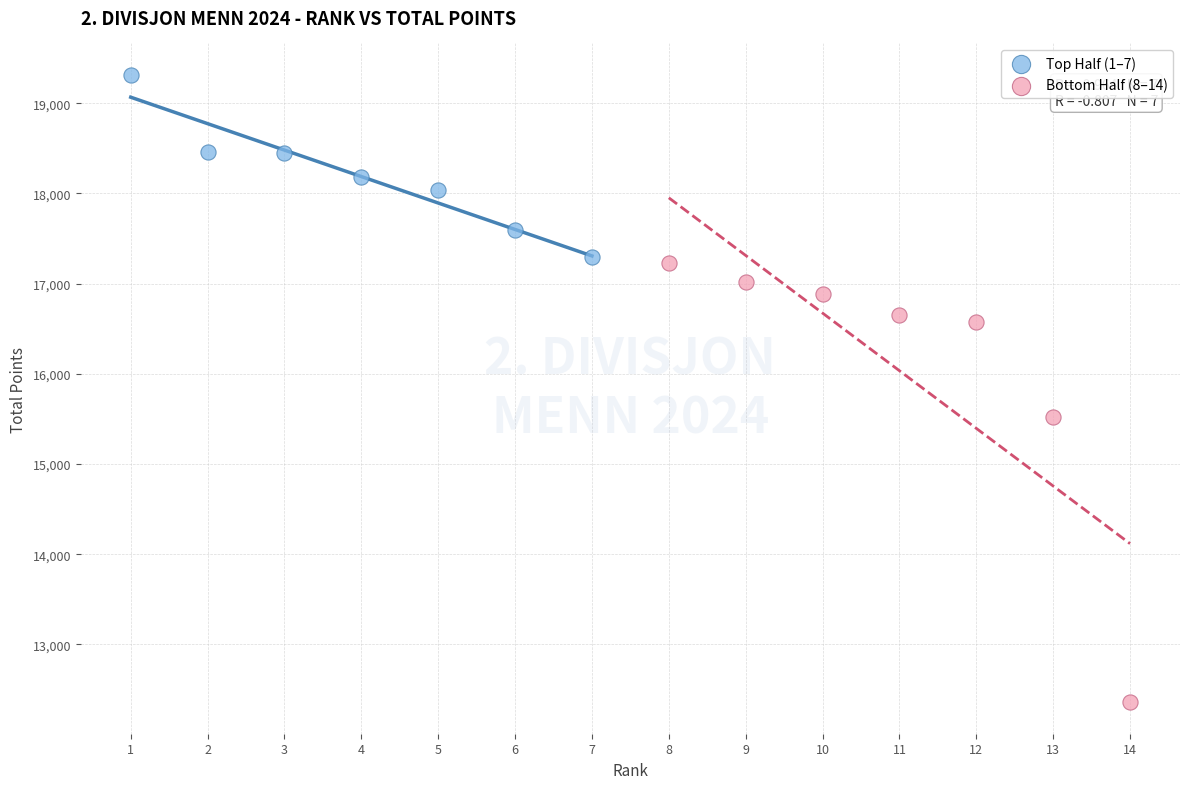

Which series has the largest Y range (max minus min)?

Bottom Half (8–14)